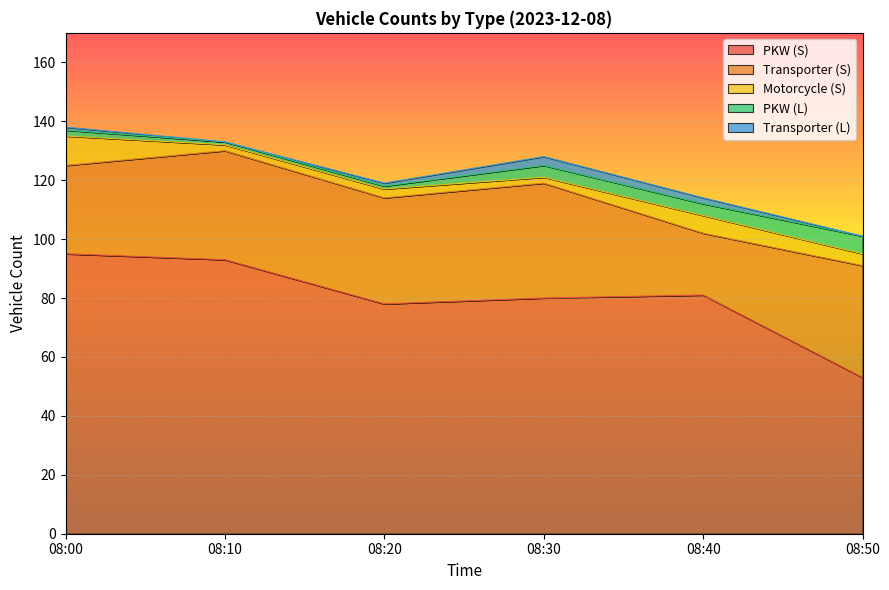

How many PKW (L) values are between 1 and 4?

5